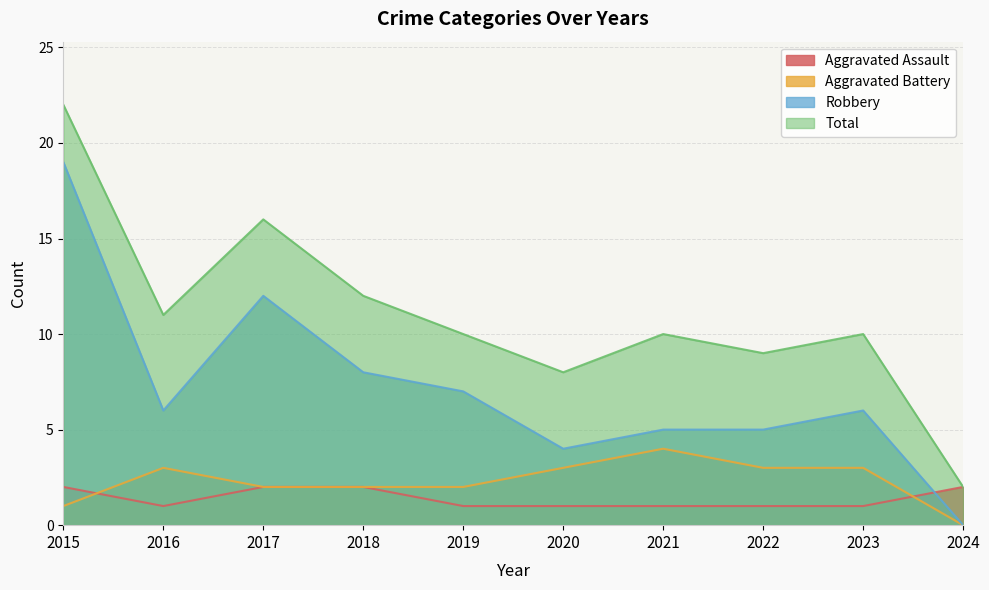

What is the difference between the Total values at 2020 and 2024?

6